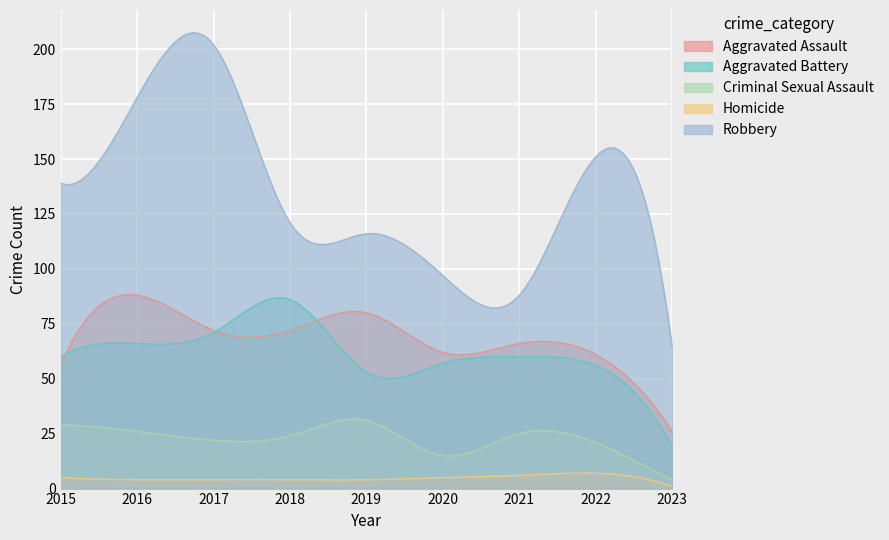

How many data points in Aggravated Battery are above 60?

3